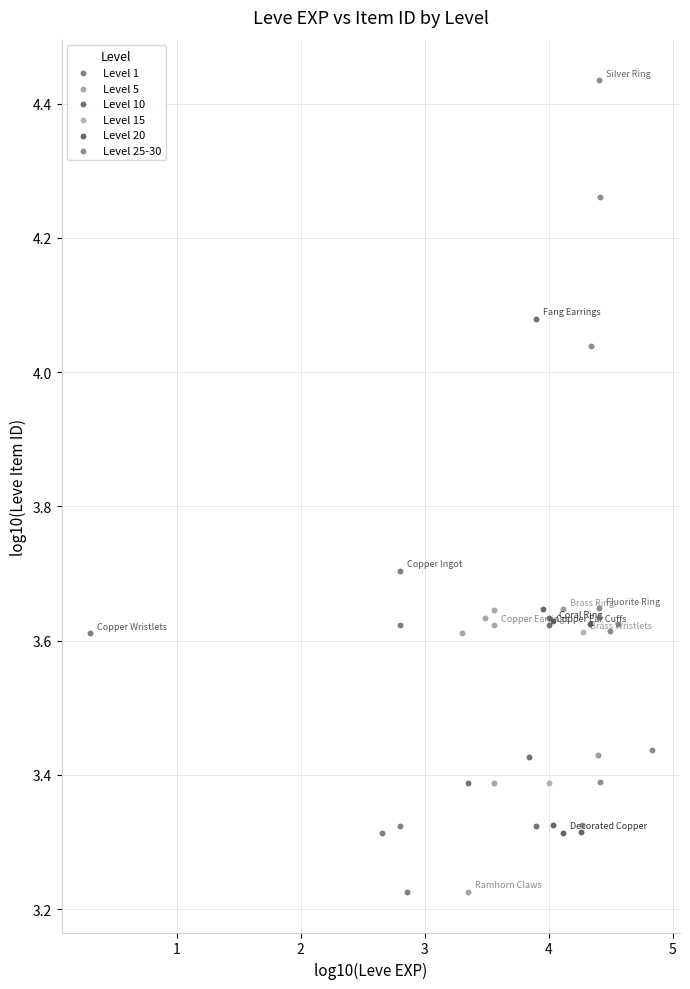

Which series has the largest Y range (max minus min)?

Level 25-30